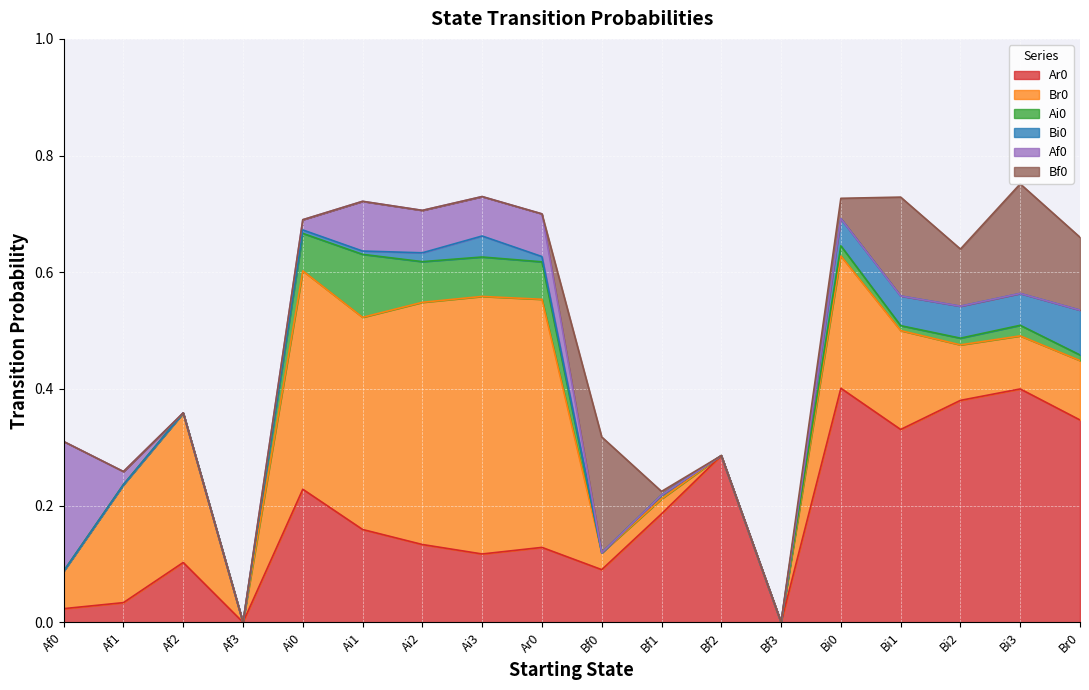

True or false: Ai0 has a value of 0.0 at Af3.

True